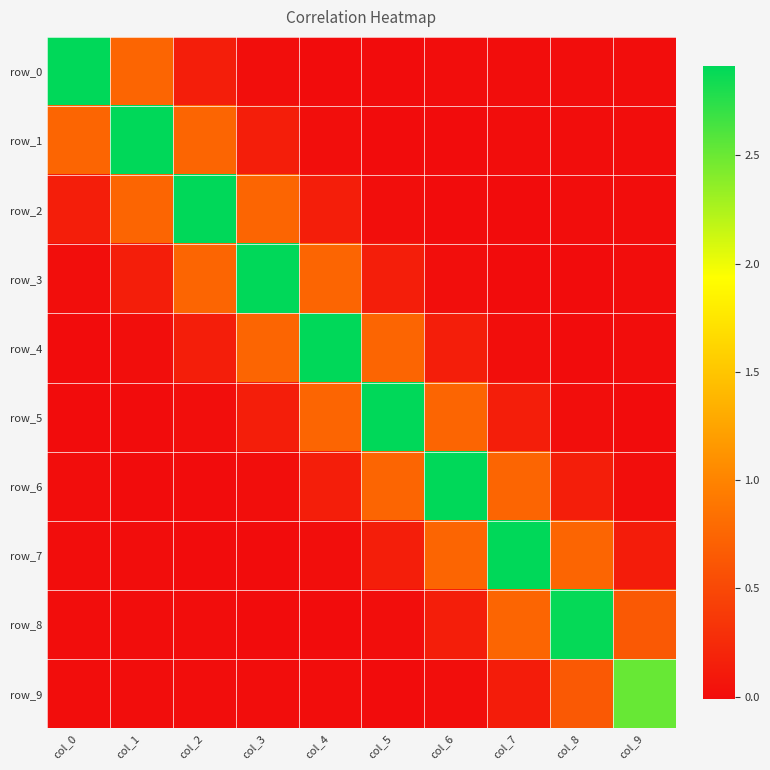

The value of row_7 at col_4 is 0.0. True or false?

True